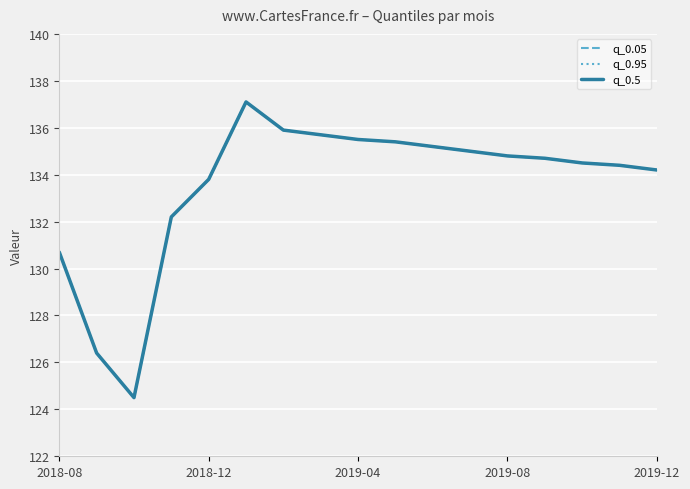

The q_0.5 series shows 202.5 at 7. True or false?

False